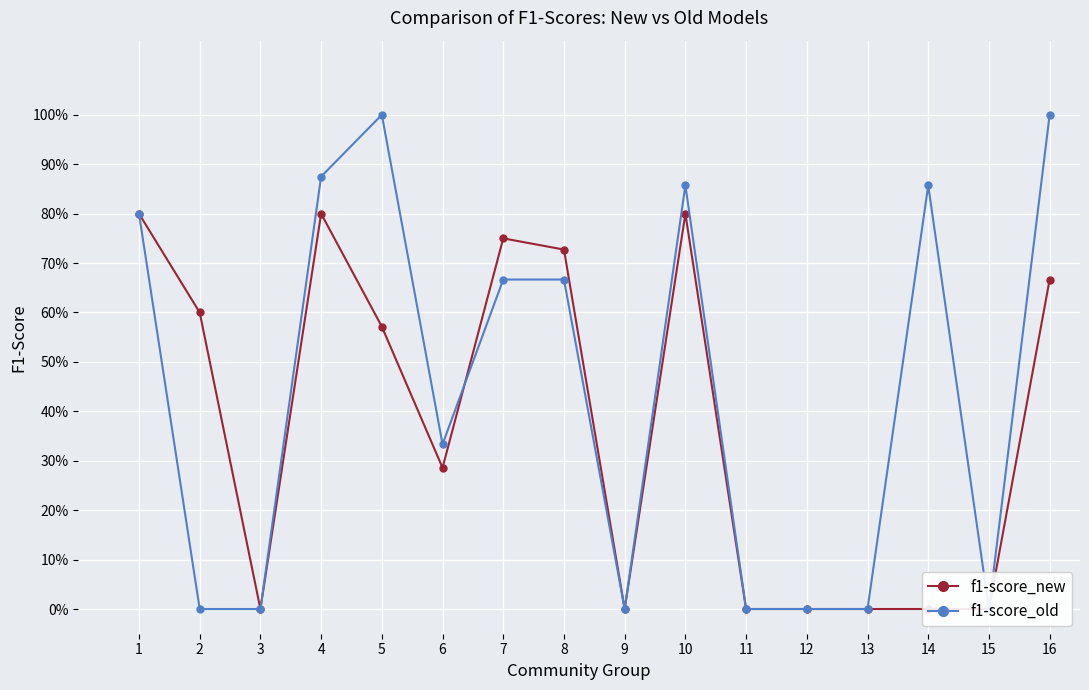

True or false: f1-score_new has more than 0 interior local peaks.

True